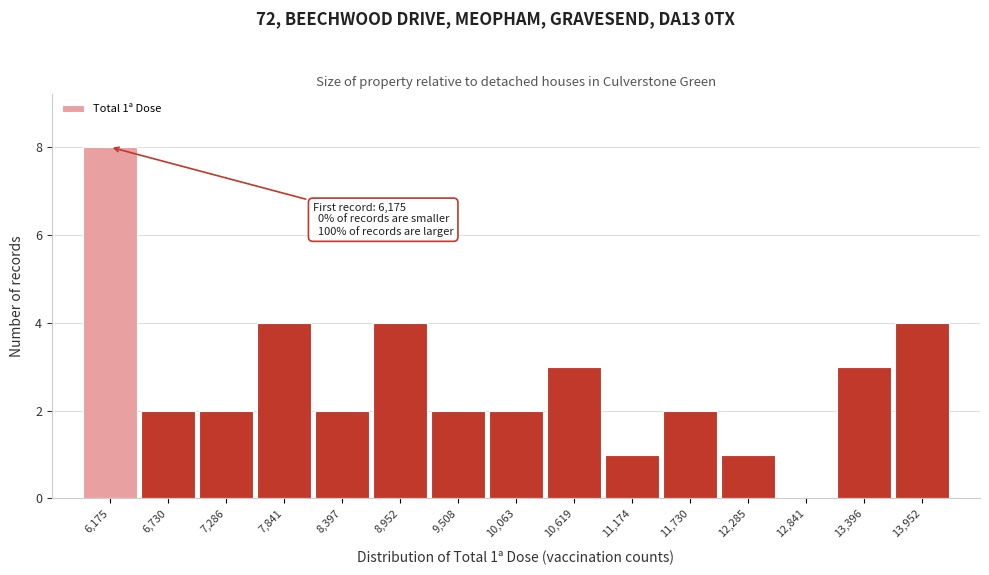

Reading left to right, list all the values displayed in this chart.

6,175=8	6,730=2	7,286=2	7,841=4	8,397=2	8,952=4	9,508=2	10,063=2	10,619=3	11,174=1	11,730=2	12,285=1	12,841=0	13,396=3	13,952=4